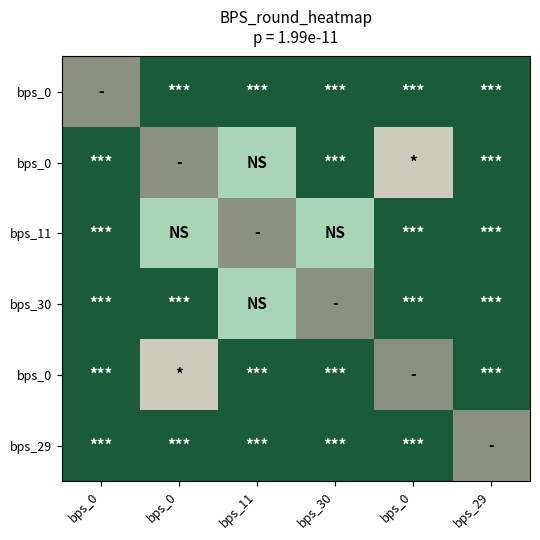

How many series are shown in this chart?

6